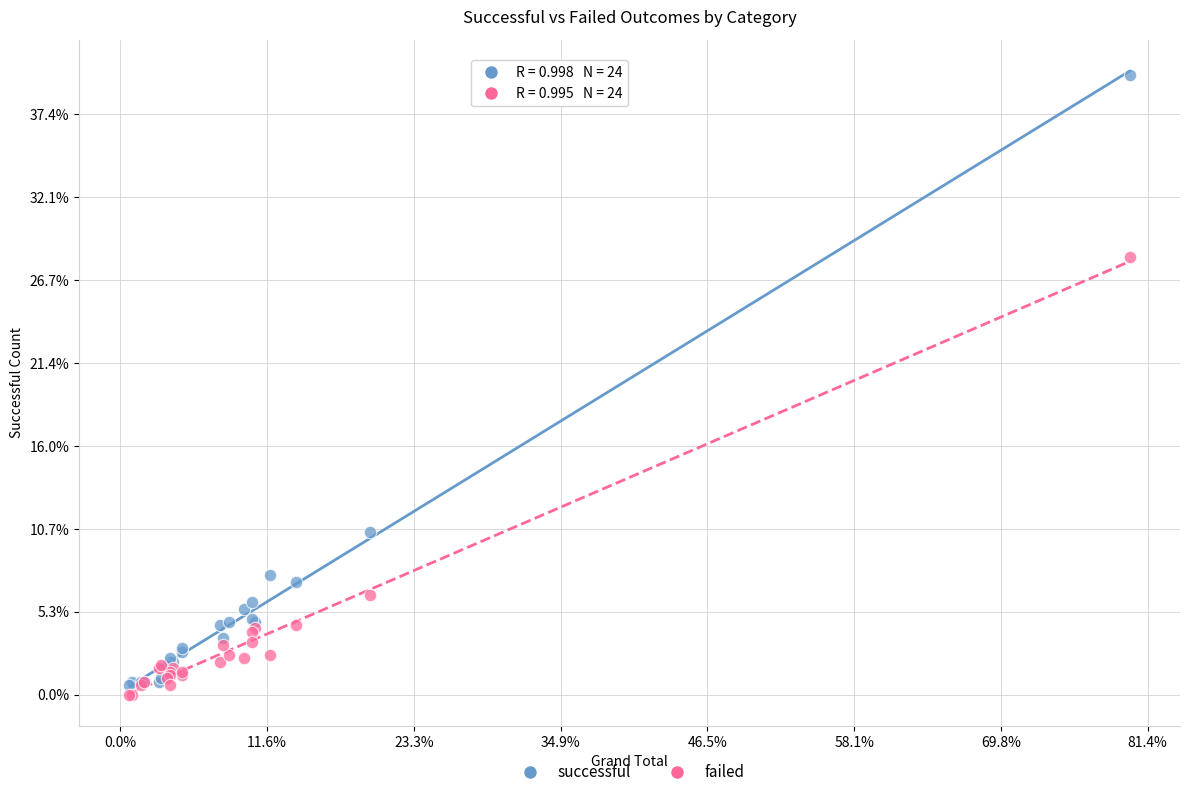

Which series reaches the maximum Y coordinate?

successful